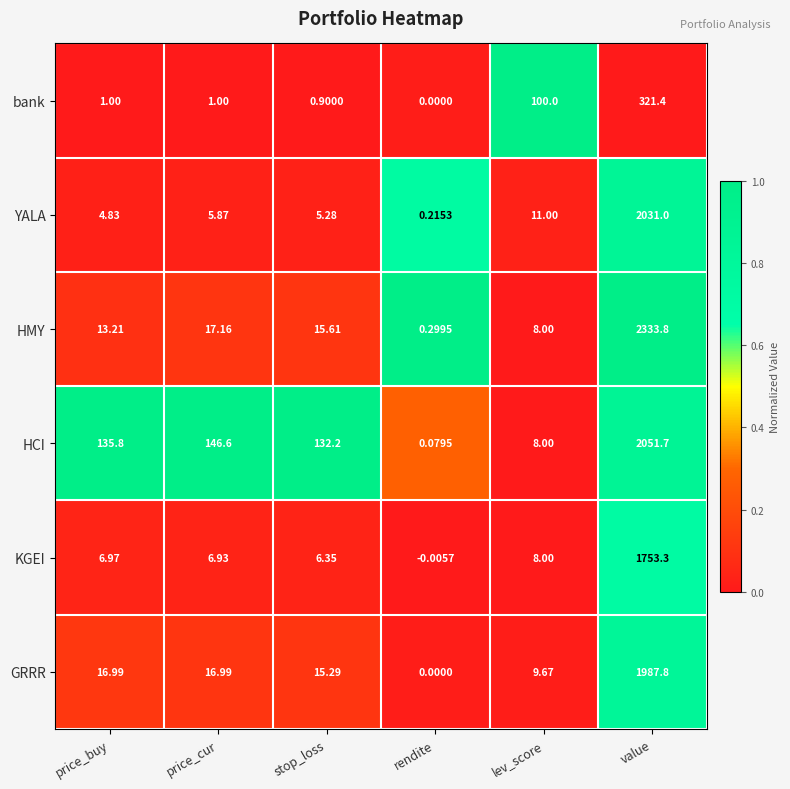

Where does the HMY series first go above 15?

price_cur